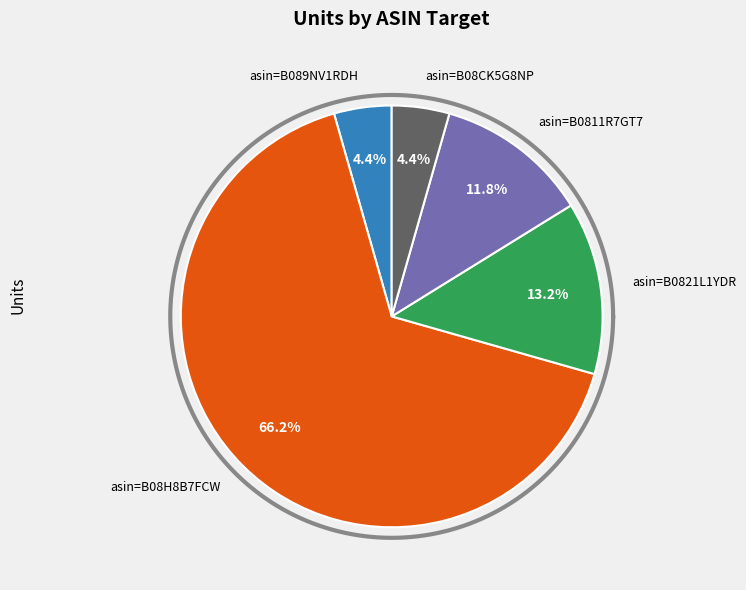

How much of the chart is everything except asin=B0811R7GT7?

88.2%